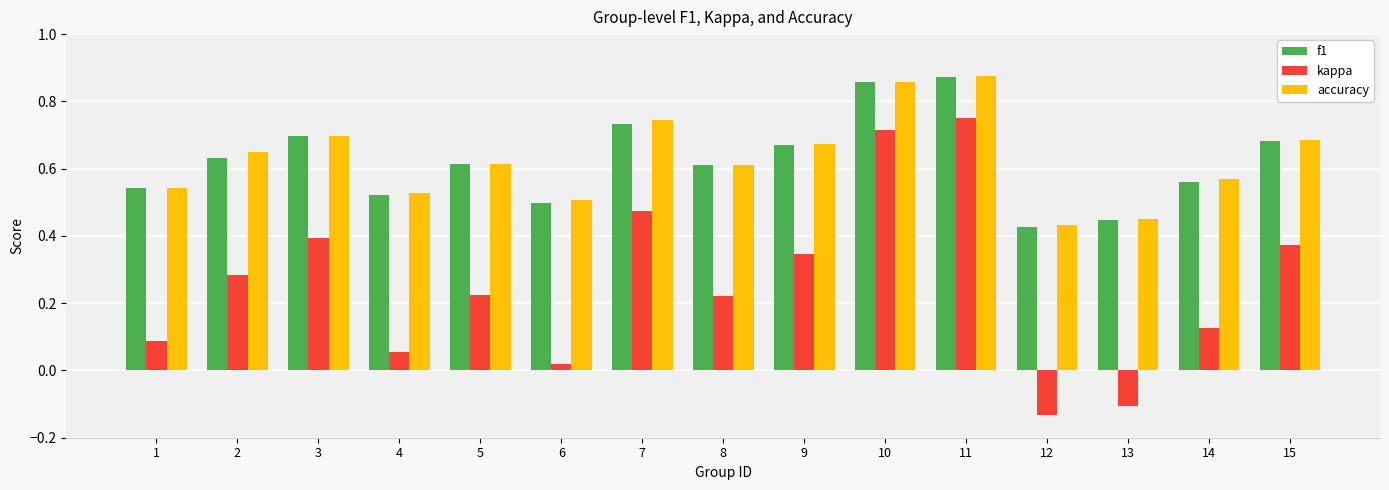

At how many categories does at least one series exceed 0?

15